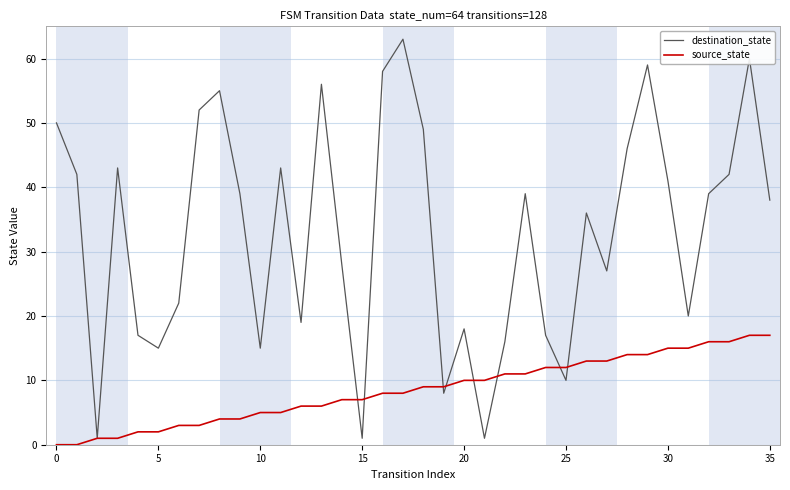

What is the maximum value shown in the chart?

63